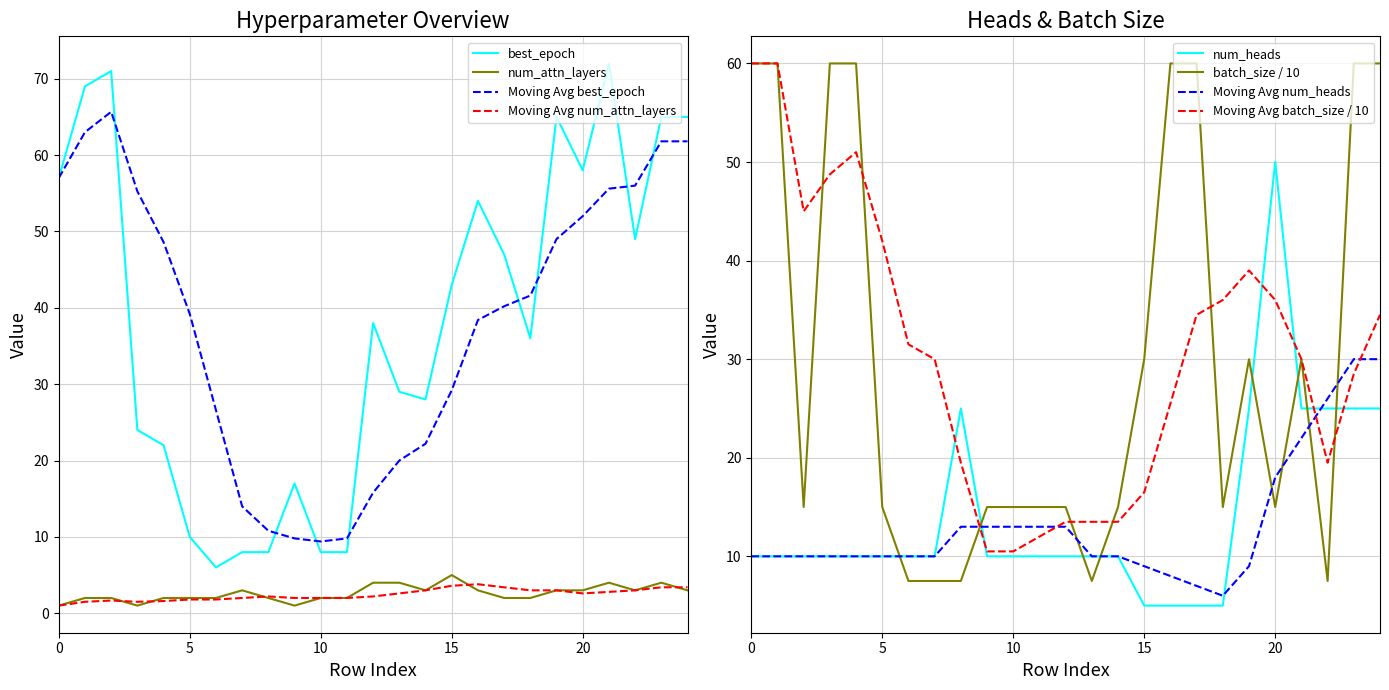

How many categories are shown in the chart?

25